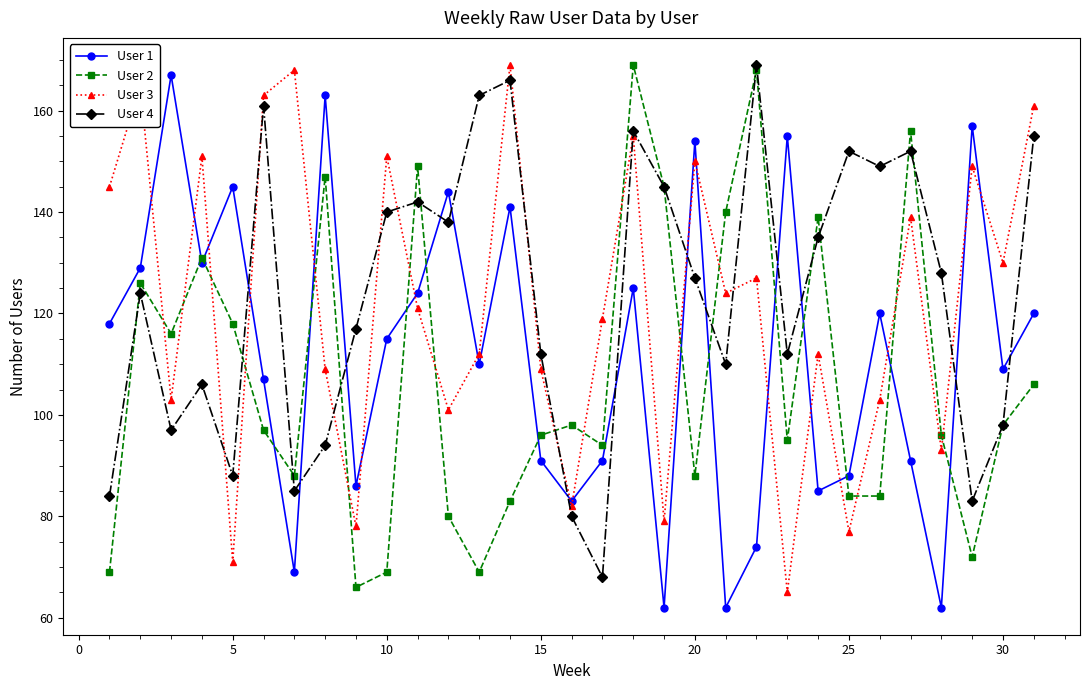

What is the value of the User 1 point at the 13th from the left?

110